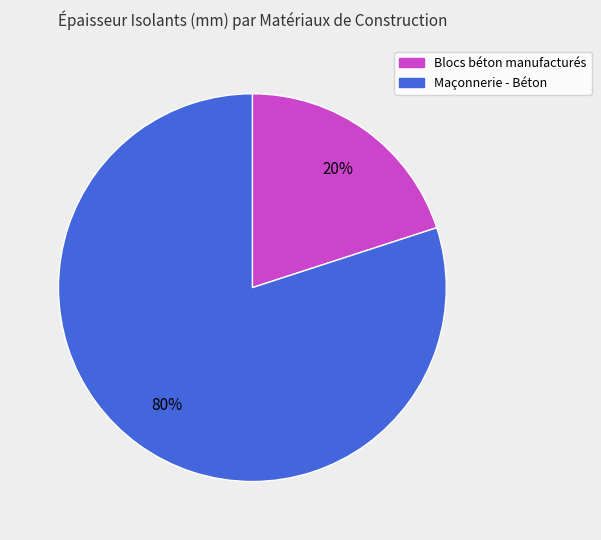

Is the sum of Blocs béton manufacturés and Maçonnerie - Béton greater than half?

Yes